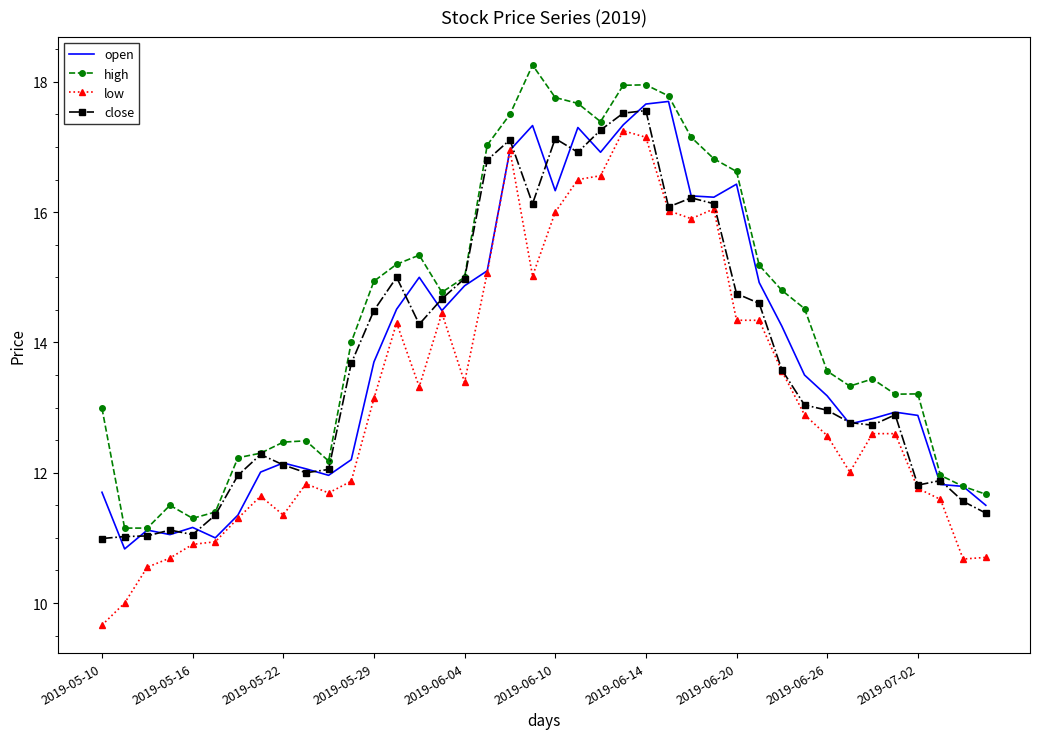

Which series has the widest spread of values?

low